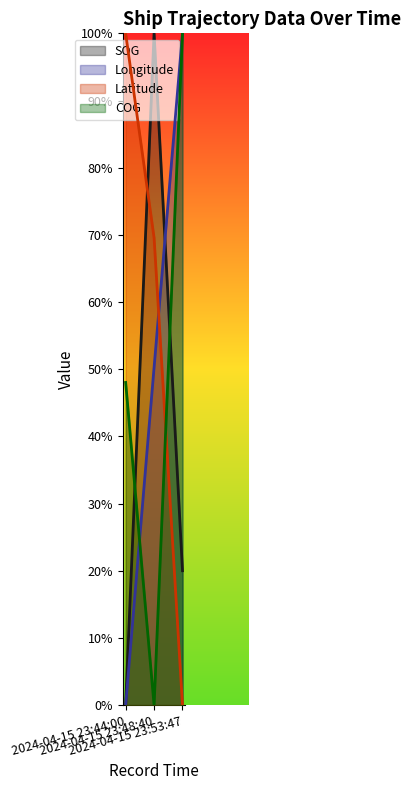

Does the chart have visible grid lines?

No